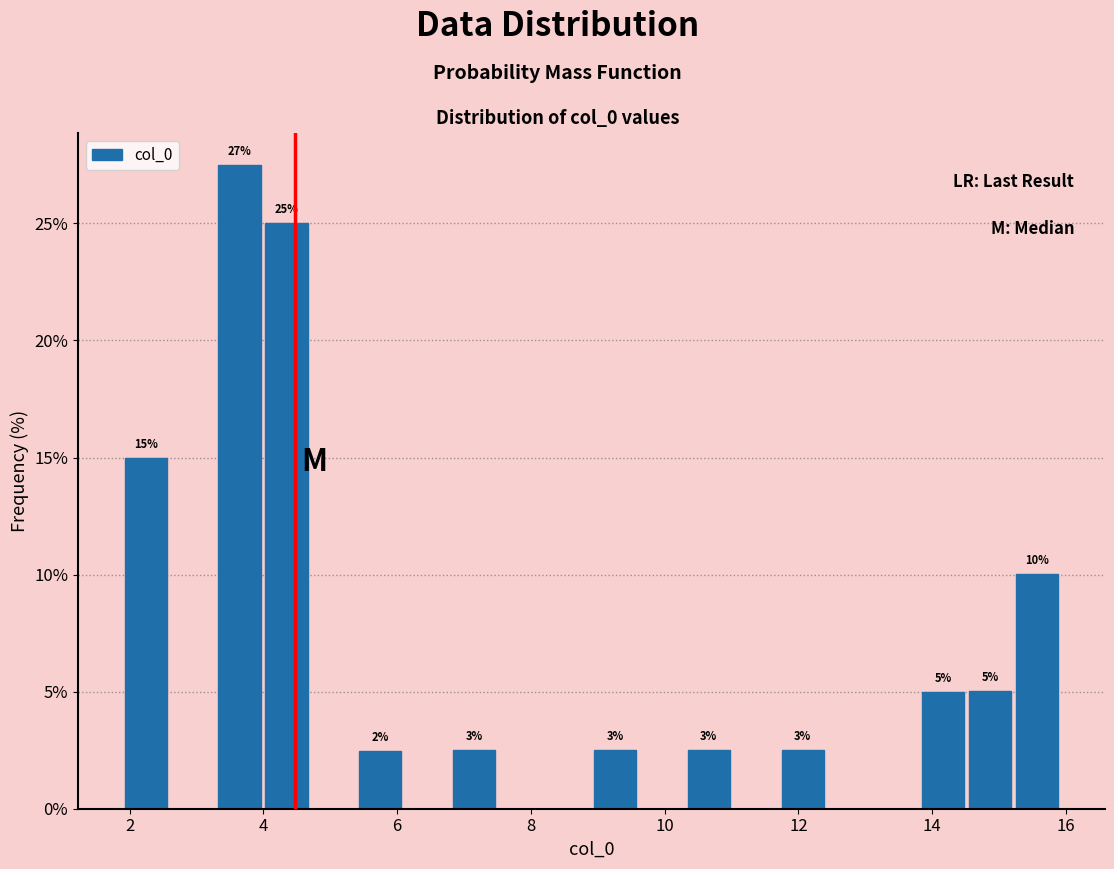

Read against the x-axis, roughly where is the centre of the tallest bar?

3.6